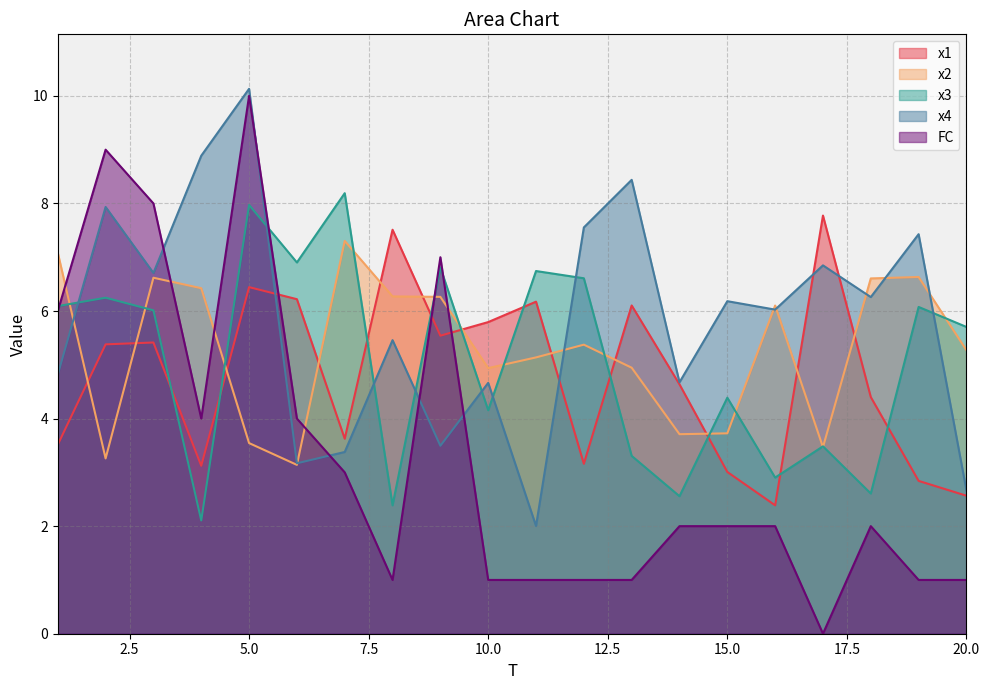

What is the minimum value for x1?

2.4